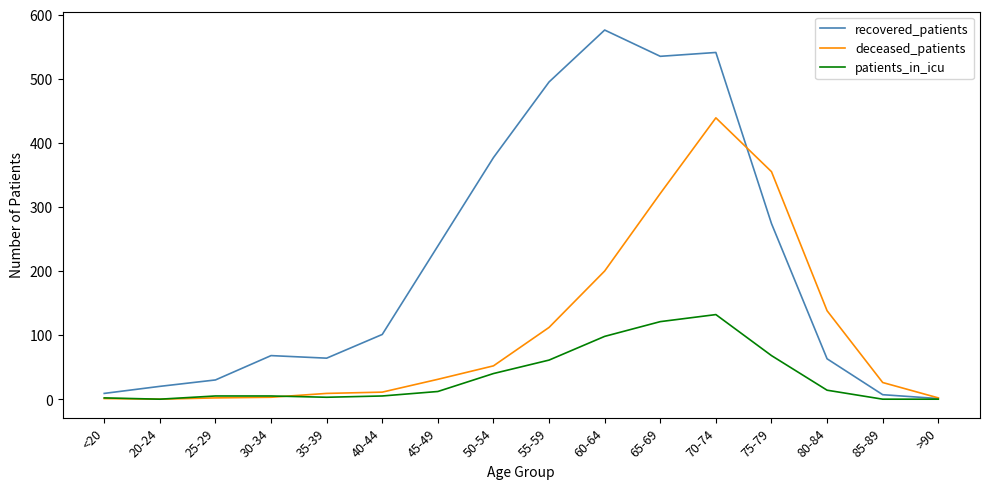

Count the number of data series in this chart.

3